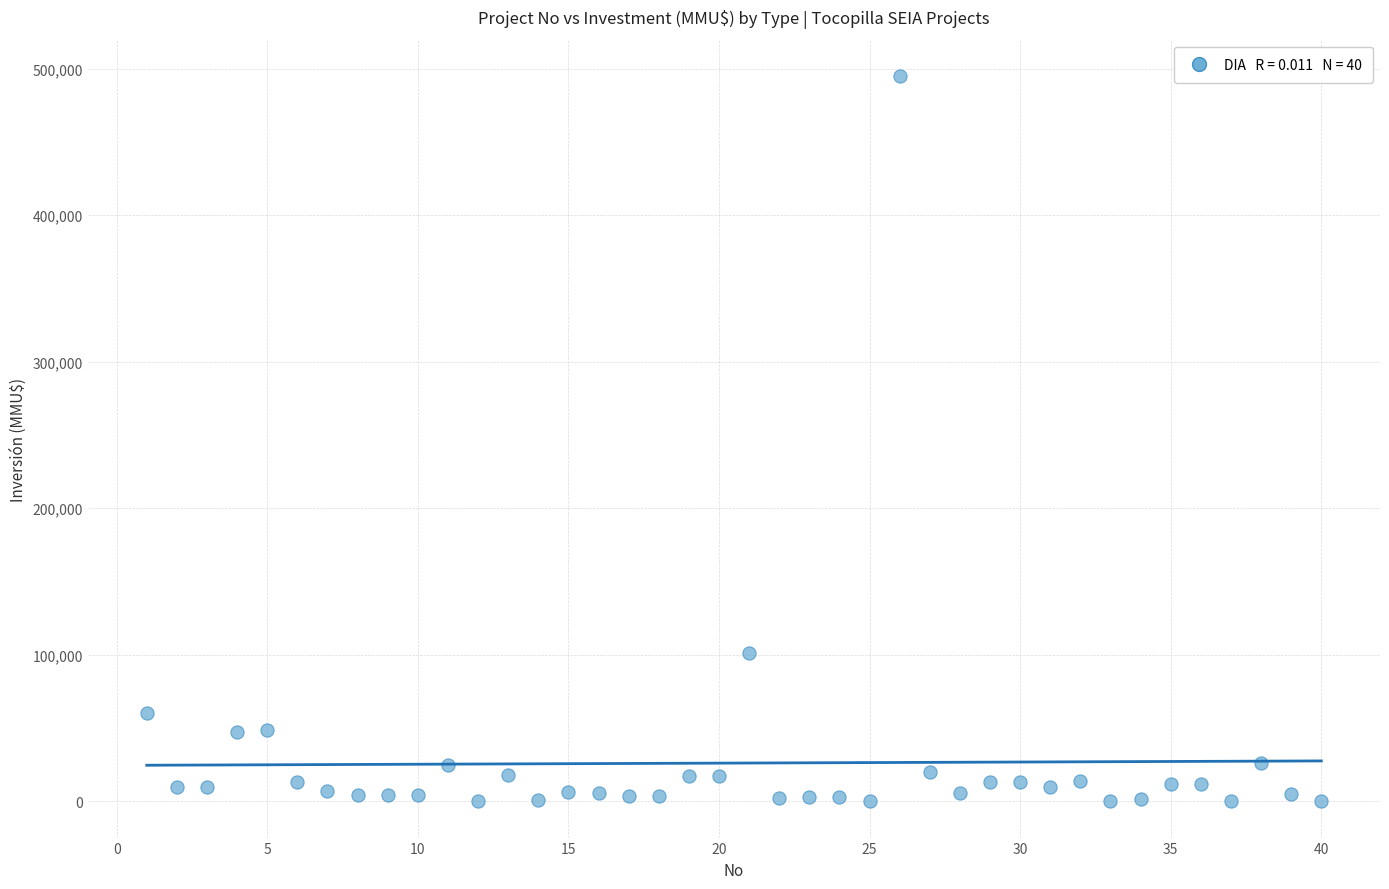

What is the range of X values (max minus min)?

39